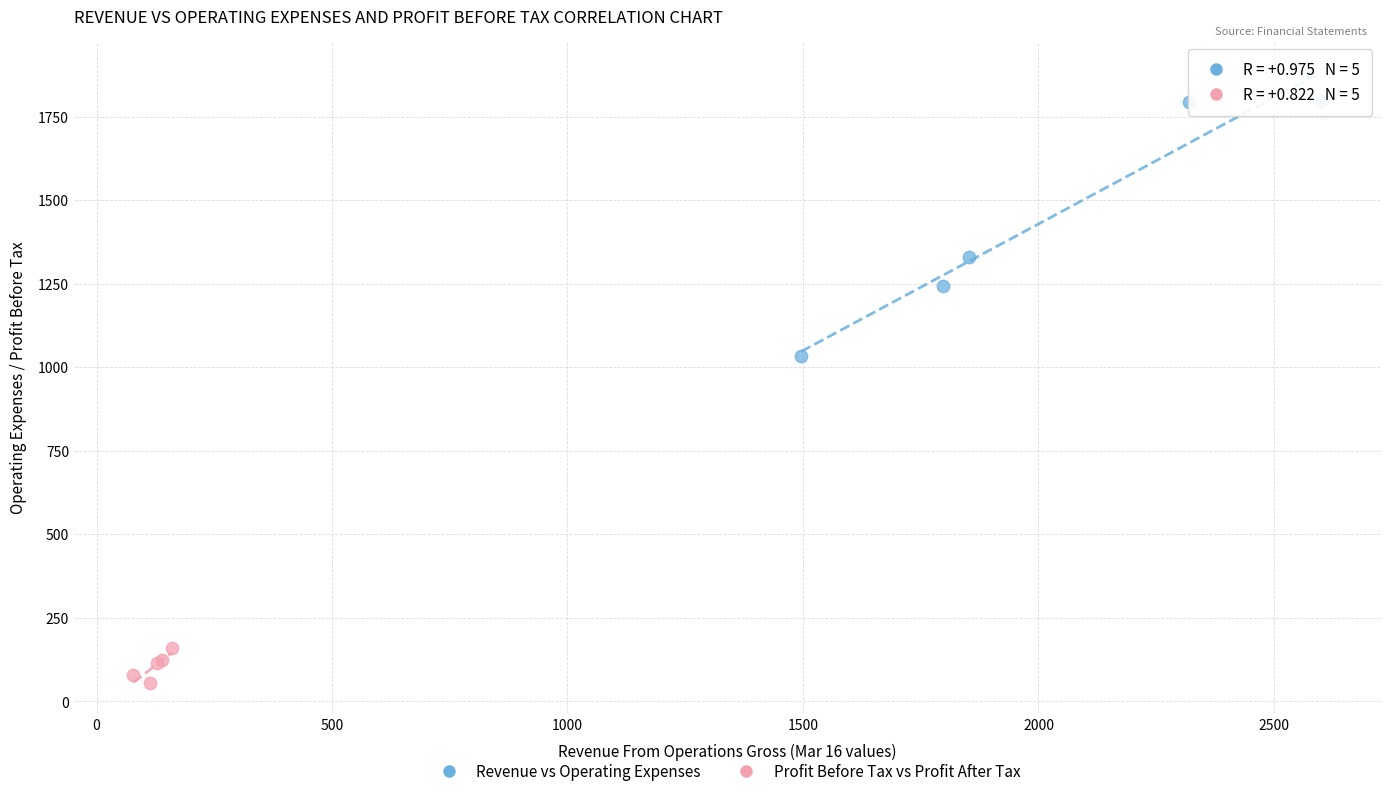

Which series has the widest spread of Y values?

Revenue vs Operating Expenses